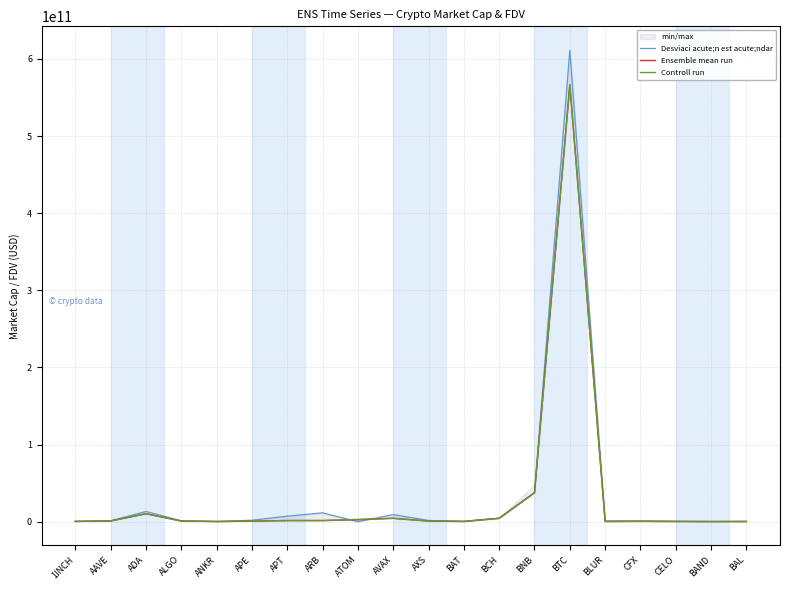

How many data points in Controll run are less than 863494379?

10